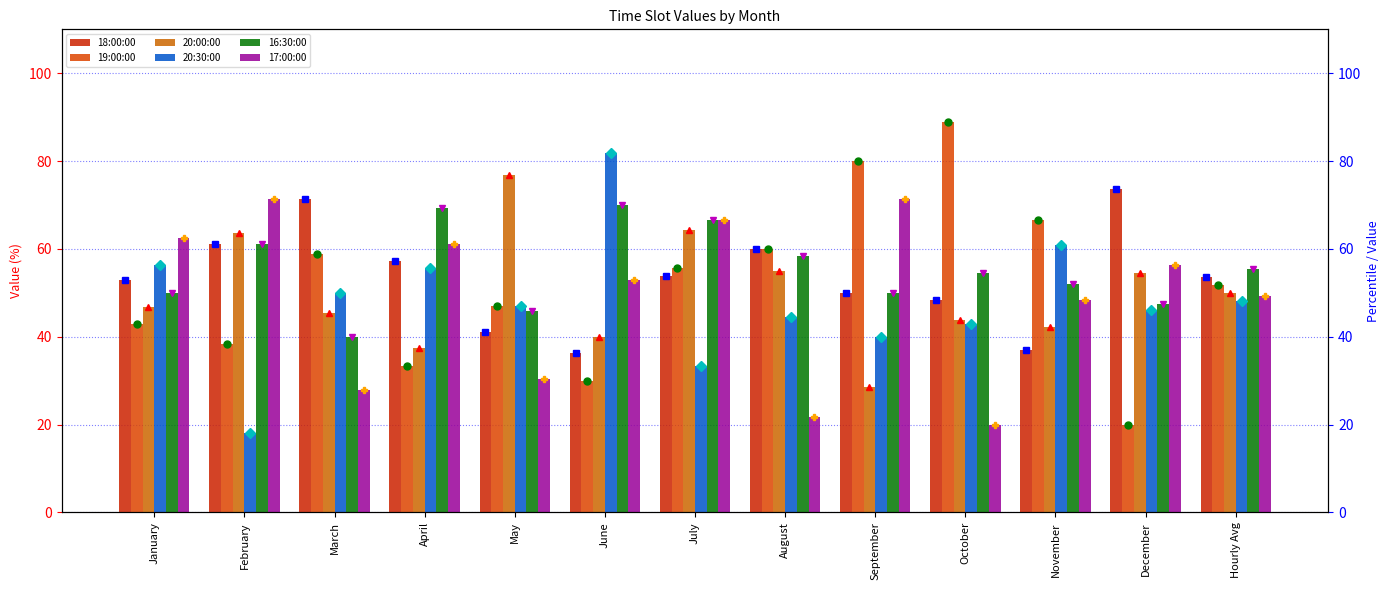

Rank the categories by 19:00:00 value from lowest to highest.

December, June, April, February, January, May, Hourly Avg, July, March, August, November, September, October